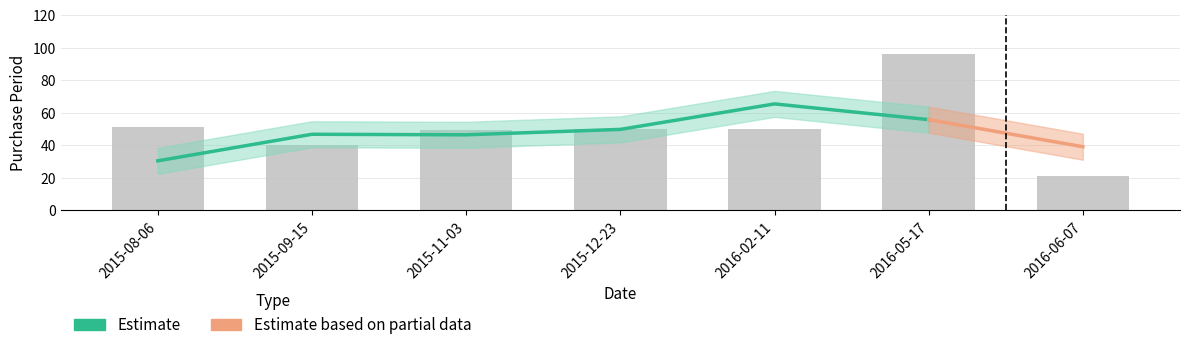

The value at 2015-09-15 is 40. True or false?

True